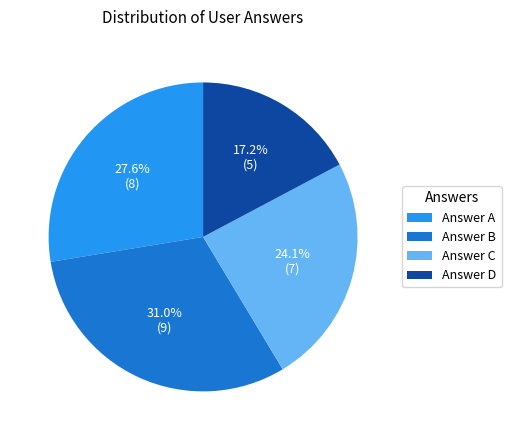

What is the ratio of the value at Answer D to the value at Answer C?

0.7